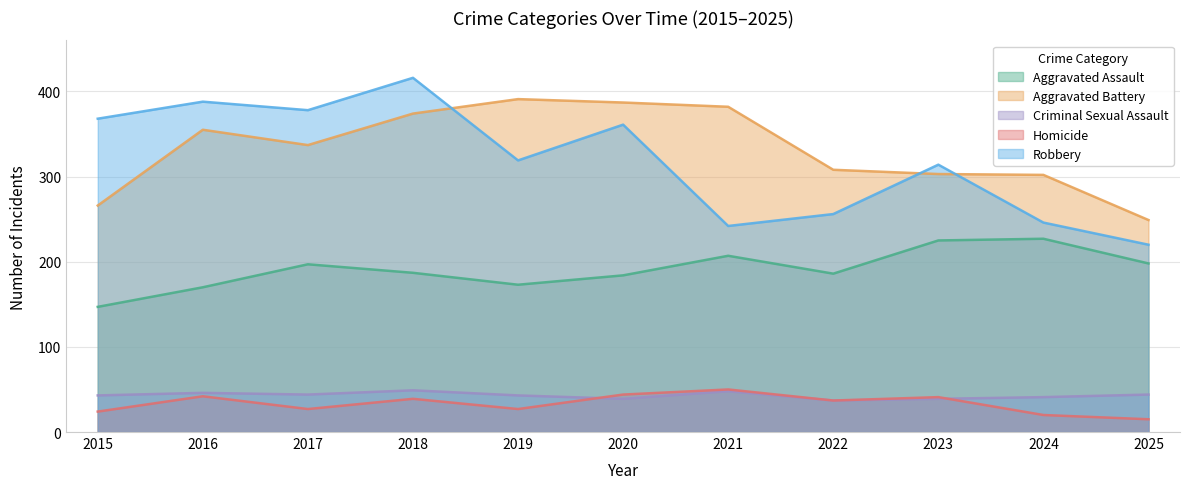

At which label is Criminal Sexual Assault closest to 43?

2015